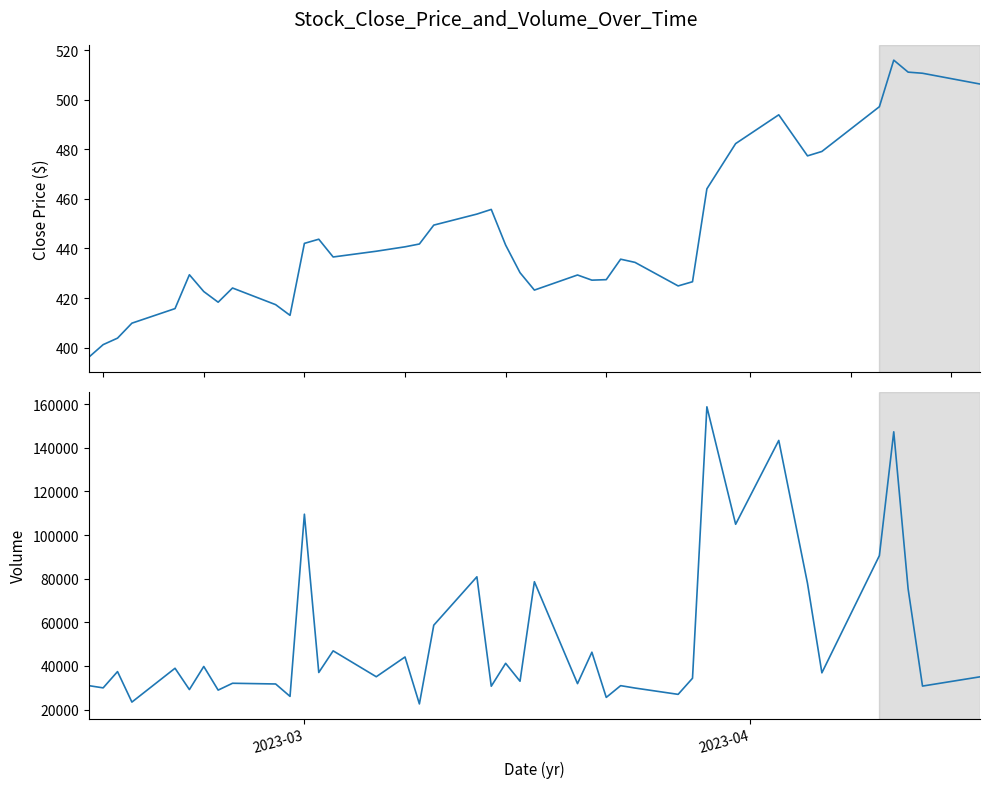

True or false: Close has more than 1 interior local peaks.

True